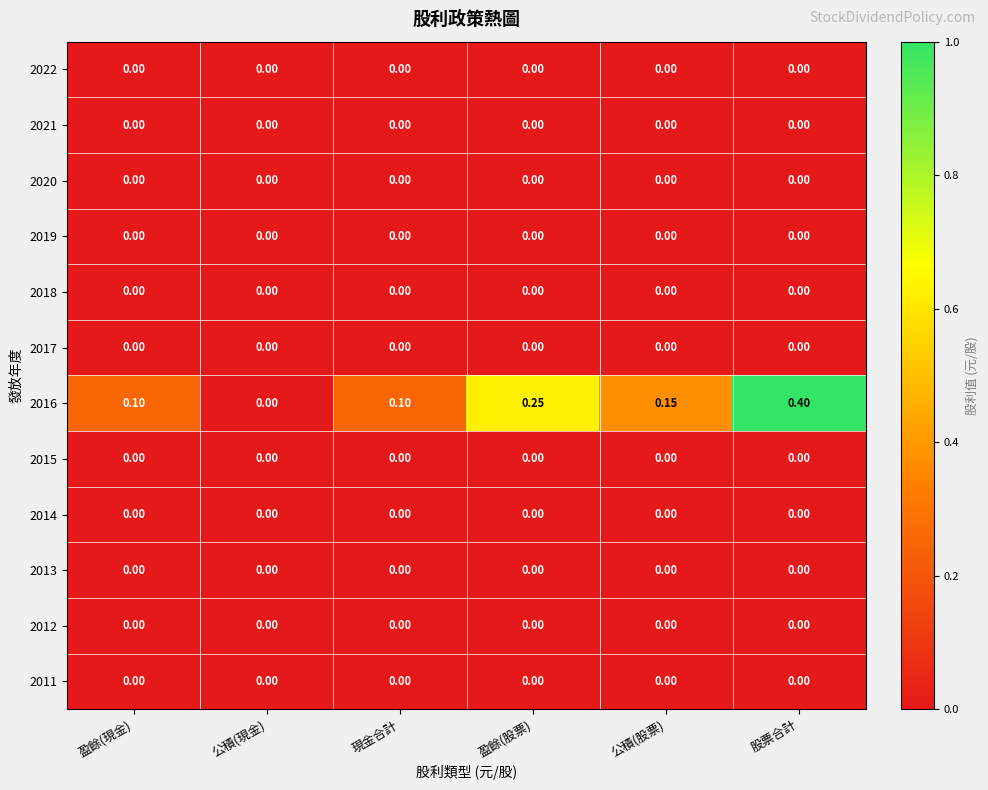

Between 盈餘(現金) and 盈餘(股票), which series saw the biggest shift?

2016